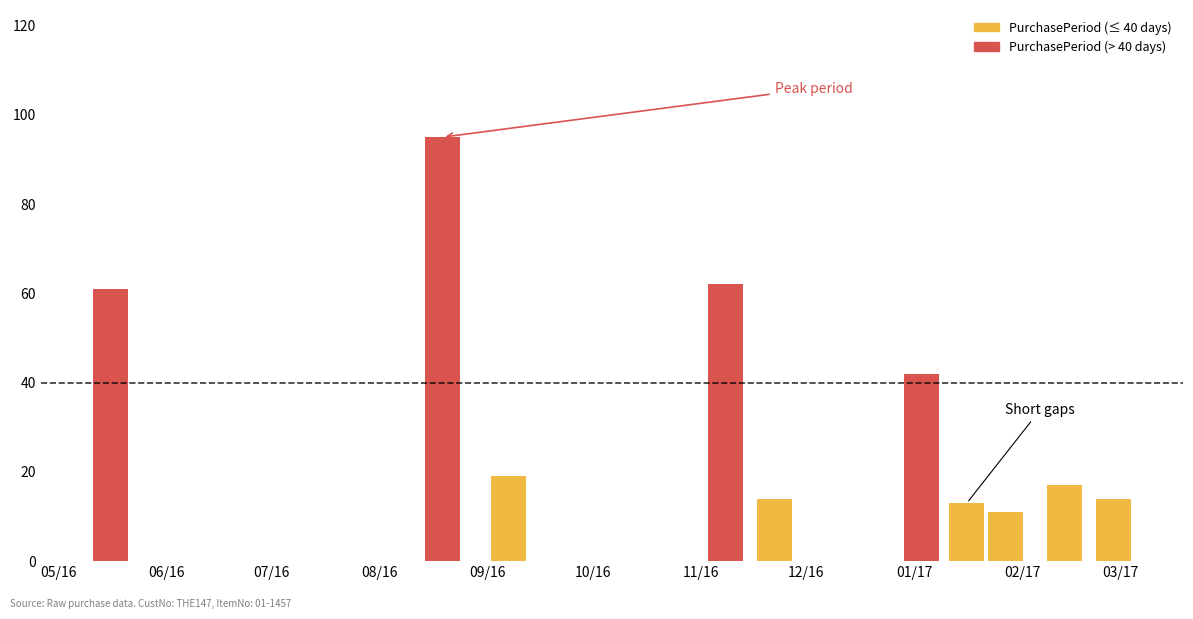

Reading left to right, what are all the values shown in this chart?

61	95	19	62	14	42	13	11	17	14